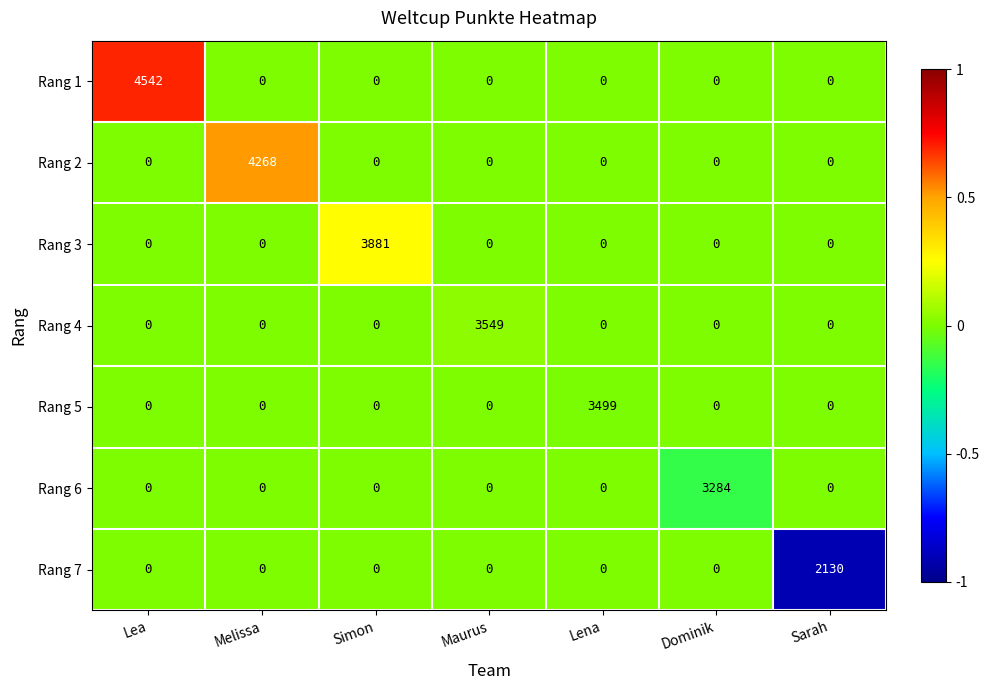

Is it true that Rang 3 equals 0 at Lea?

True